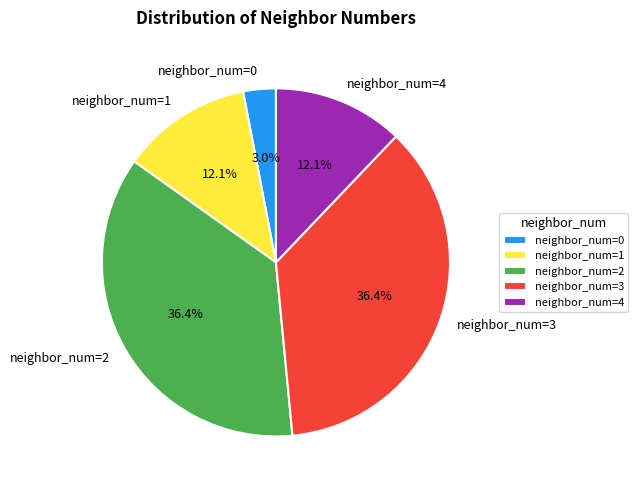

What is the ratio of the value at neighbor_num=3 to the value at neighbor_num=1?

3.0